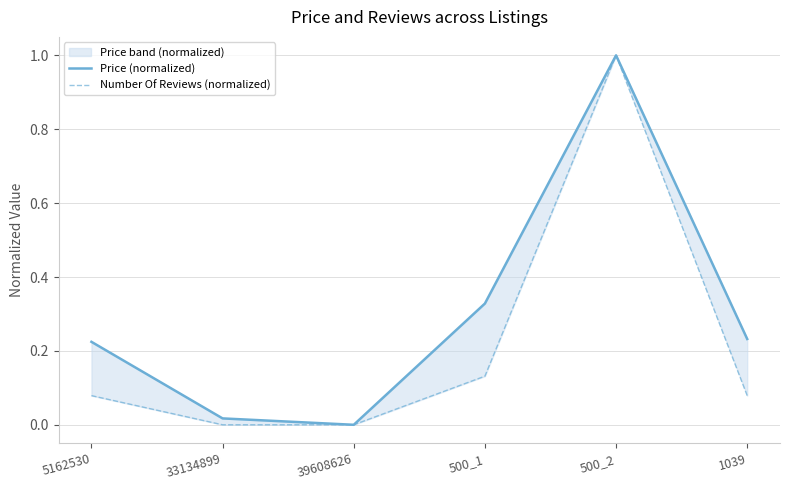

Which category has the lowest value in the Price (normalized) series?

39608626